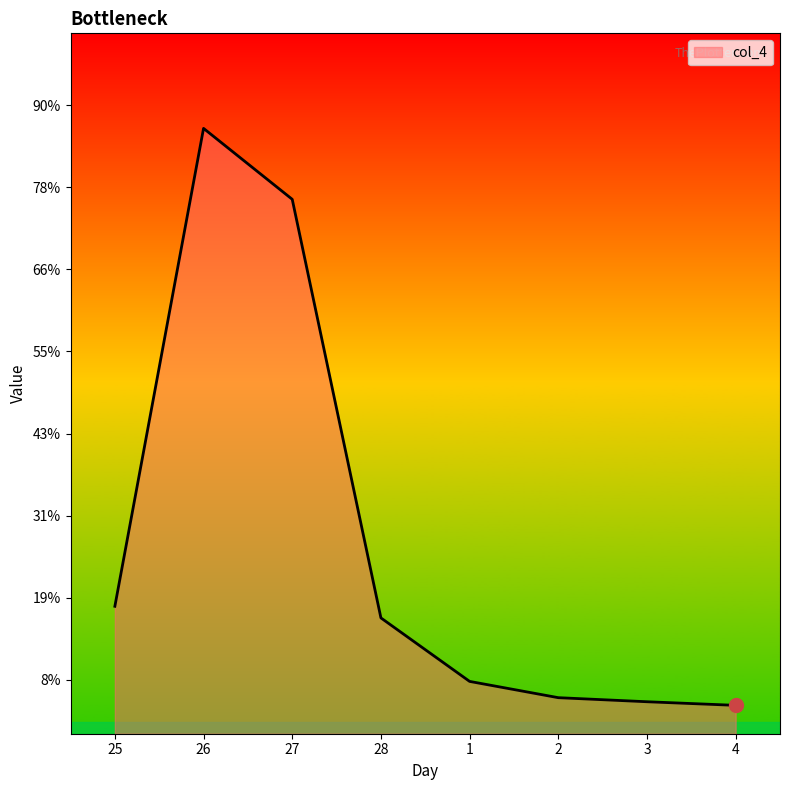

Is this an area chart (filled region under the line)?

Yes